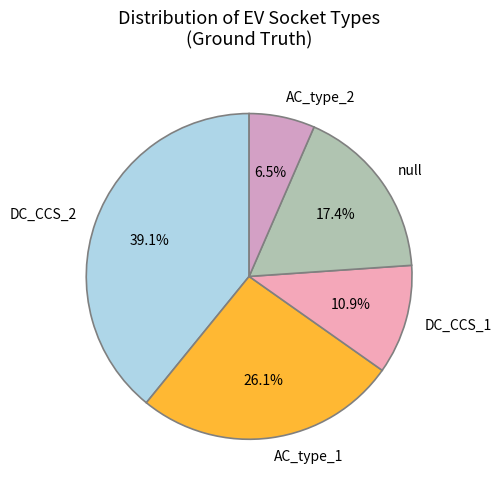

Does DC_CCS_2 represent more than half of the total?

No